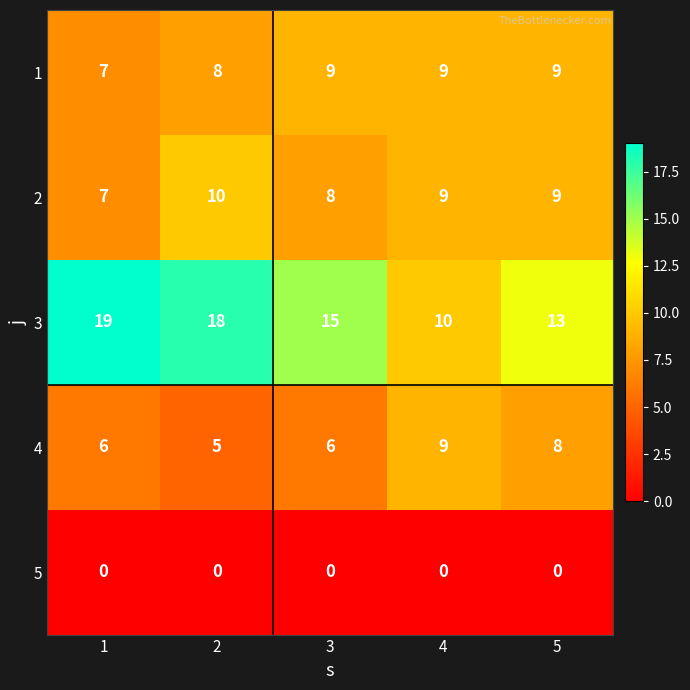

Reading right to left, extract all data points from this chart.

1: 9	9	9	8	7
2: 9	9	8	10	7
3: 13	10	15	18	19
4: 8	9	6	5	6
5: 0	0	0	0	0